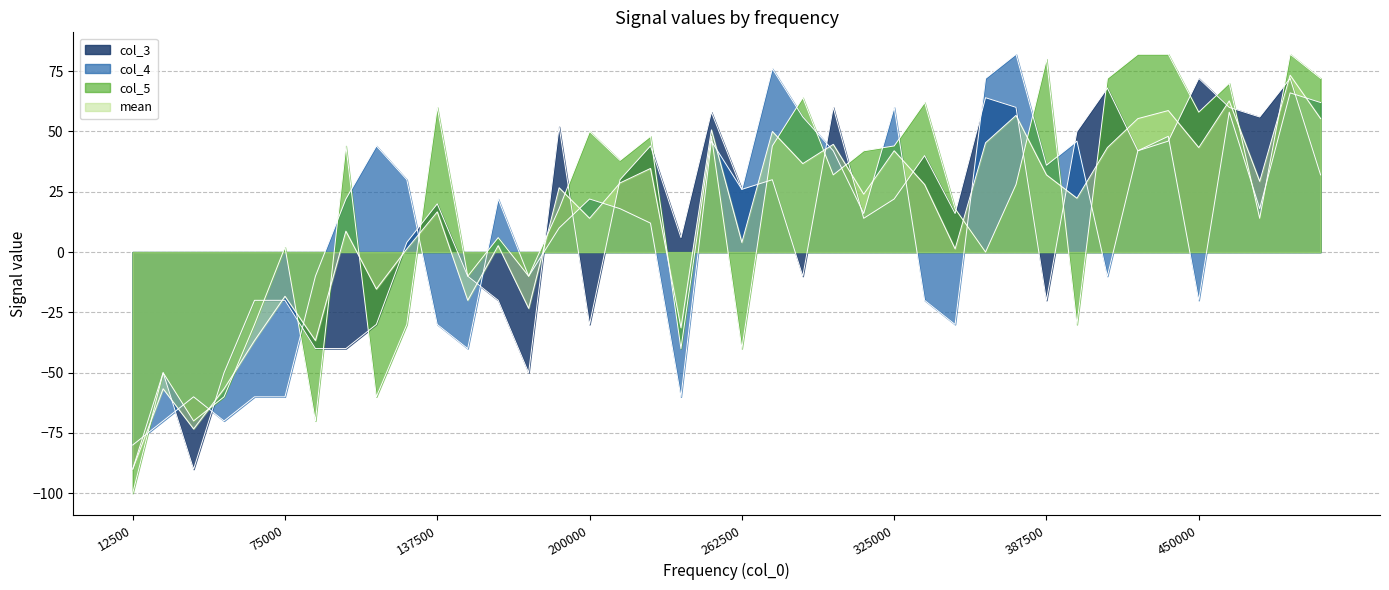

What is the difference between the mean values at 112500 and 337500?

43.3